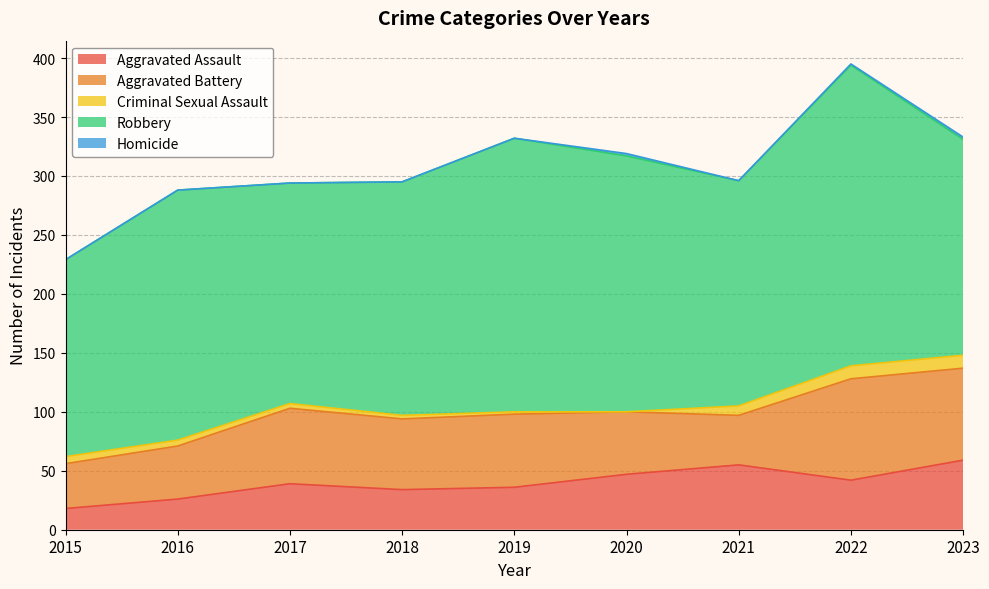

How many values in the Aggravated Assault series are below 39?

4